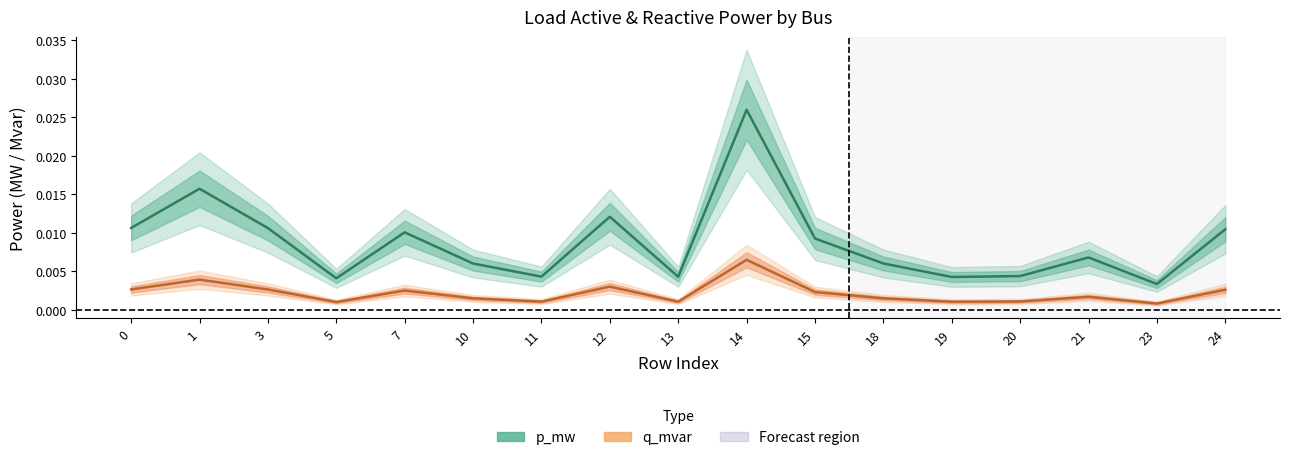

Is the value of p_mw at 13 greater than the value of q_mvar at 13?

Yes